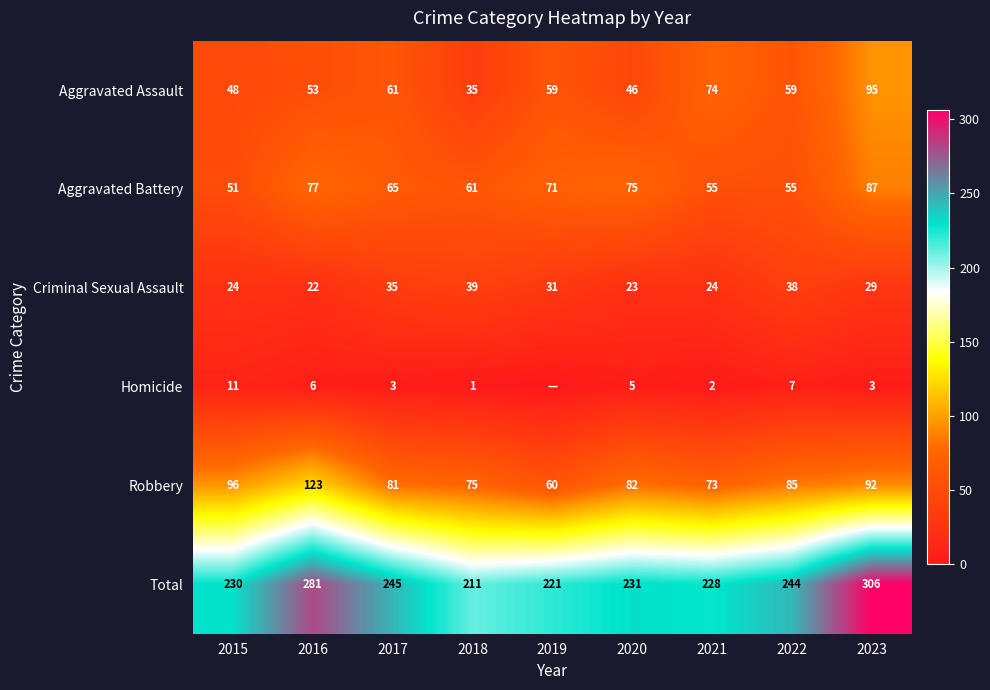

What is the greatest value displayed?

306